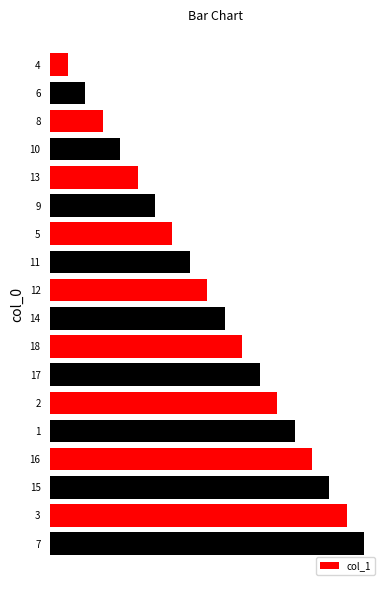

Rank the categories by value from lowest to highest.

4, 6, 8, 10, 13, 9, 5, 11, 12, 14, 18, 17, 2, 1, 16, 15, 3, 7